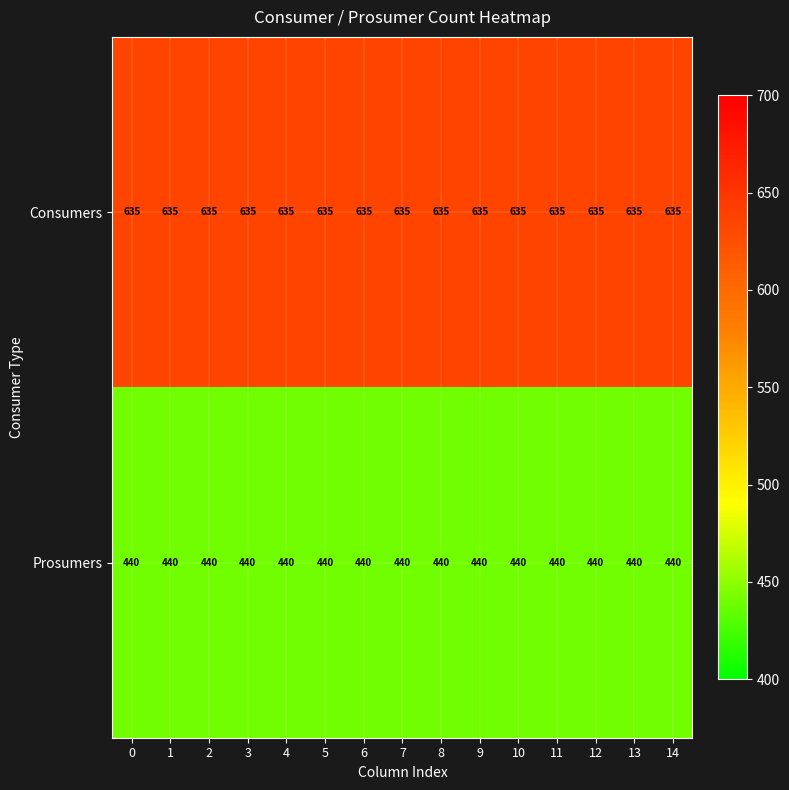

What is the spread (max minus min) of values at 1?

195